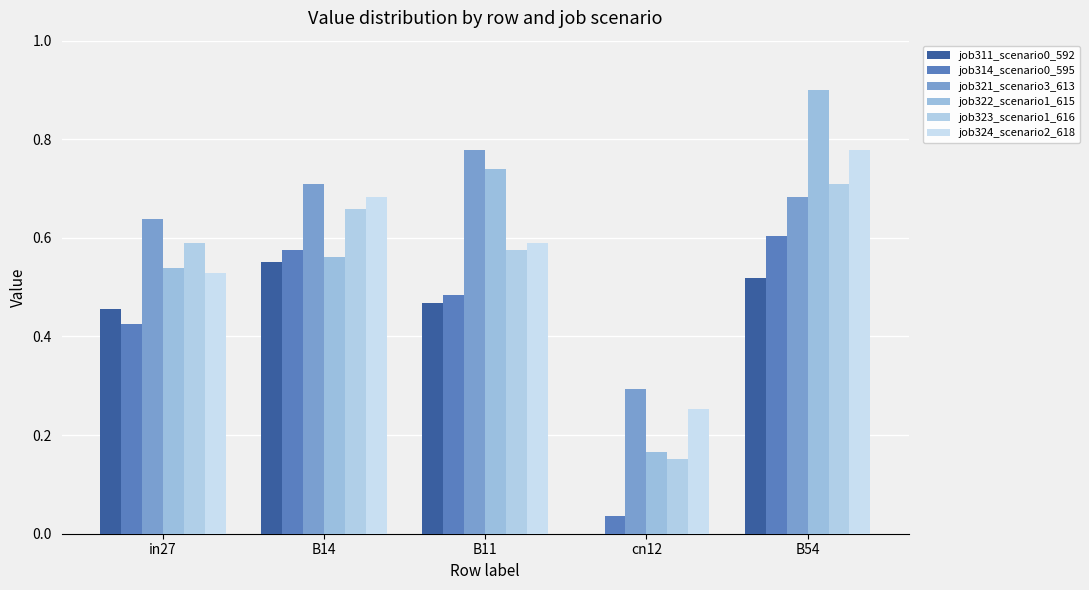

What is the total value across all series at cn12?

0.9